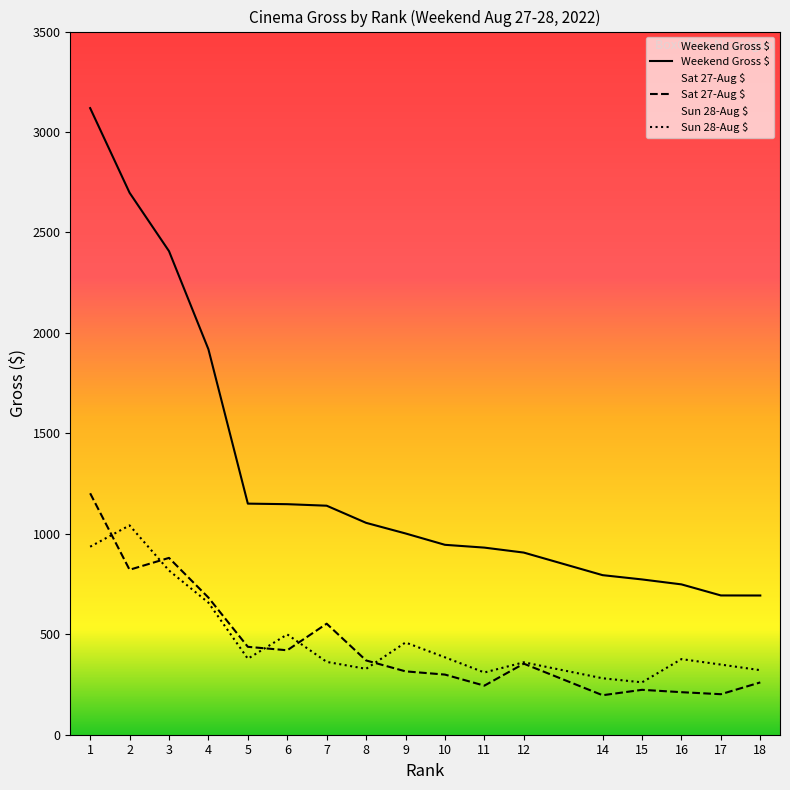

What is the spread (max minus min) of values at 15?

549.4